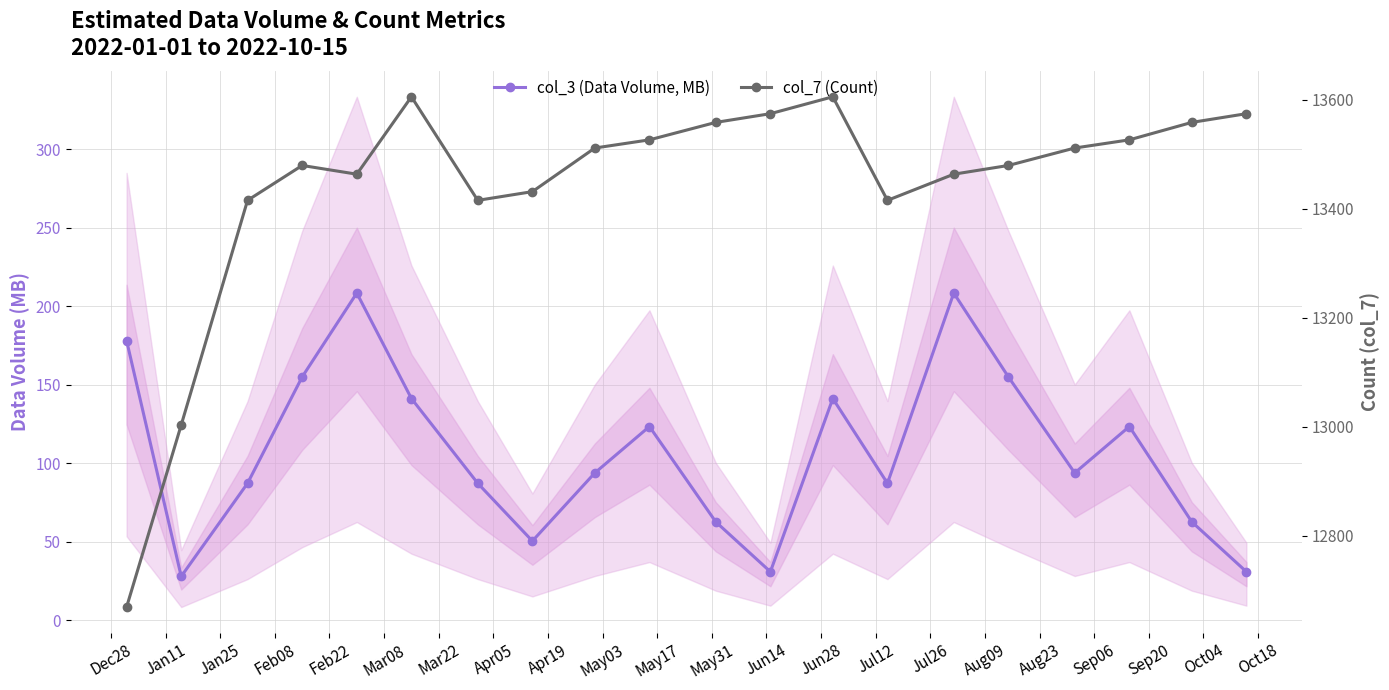

Is this an area chart (filled region under the line)?

No